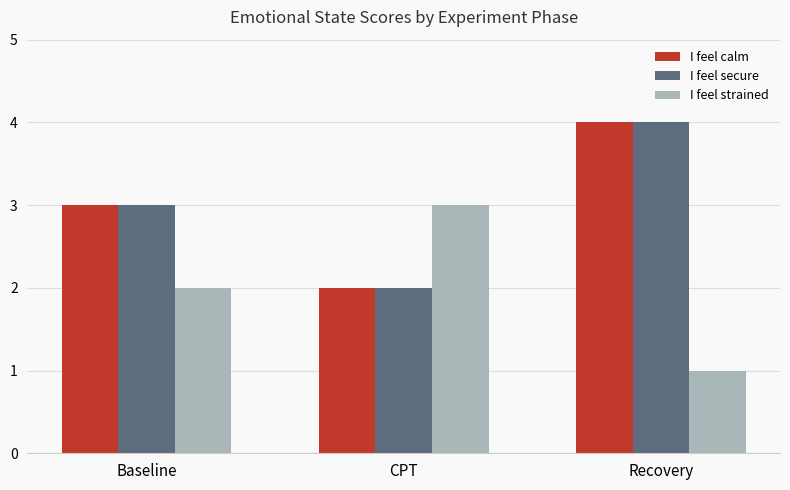

Does the chart contain any negative values?

No